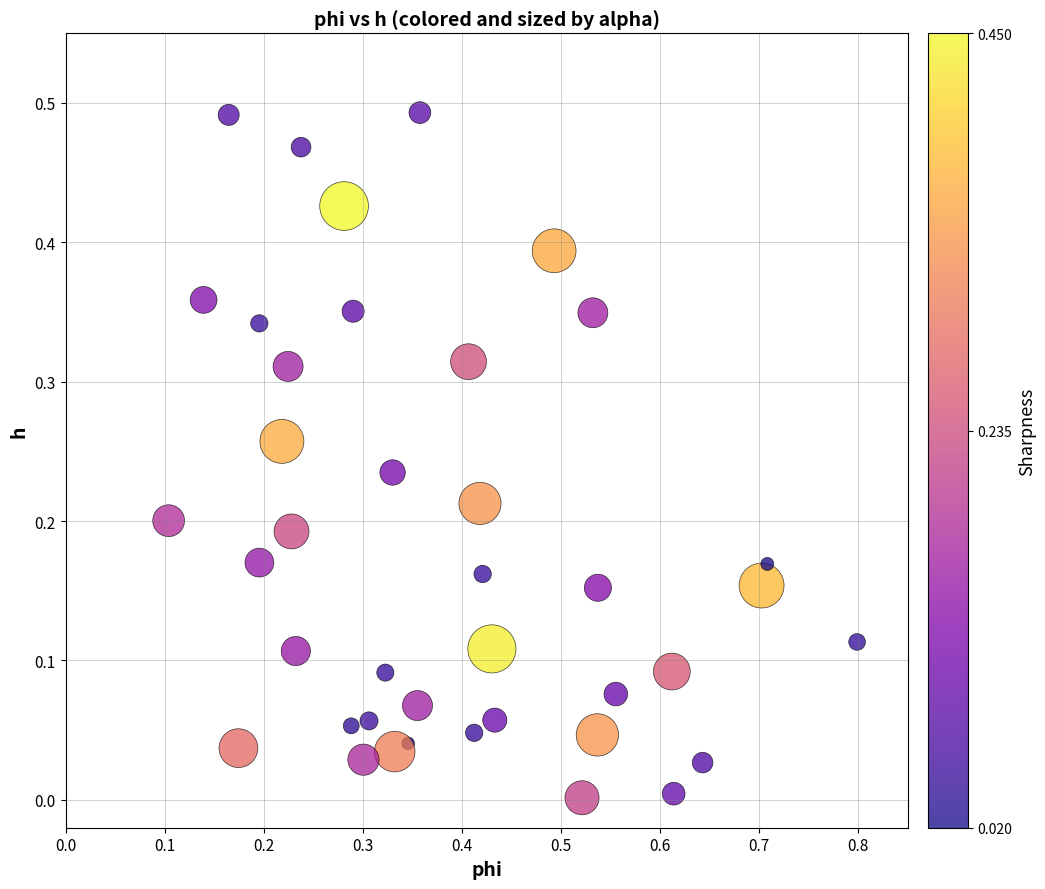

What is the range of X values (max minus min)?

0.7